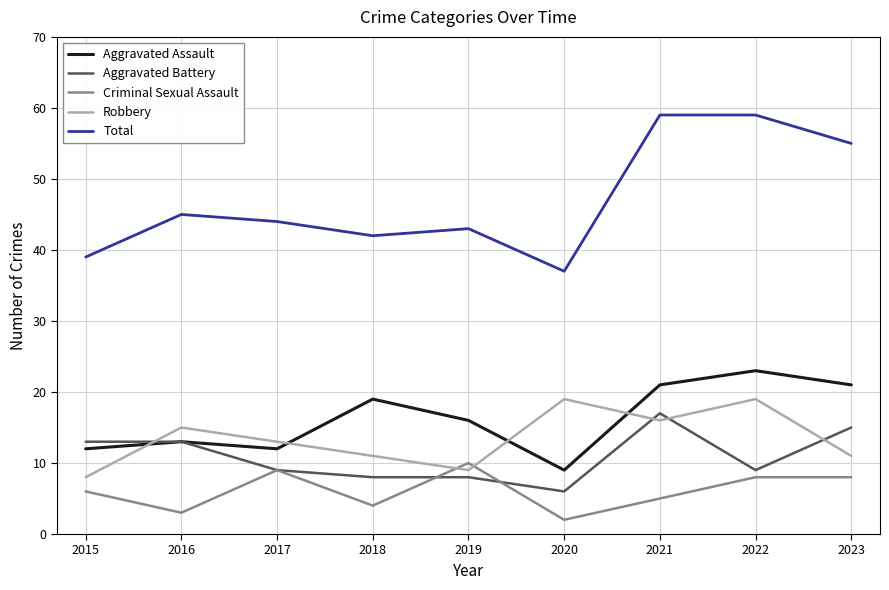

What is the difference between the Aggravated Assault values at 2021 and 2018?

2